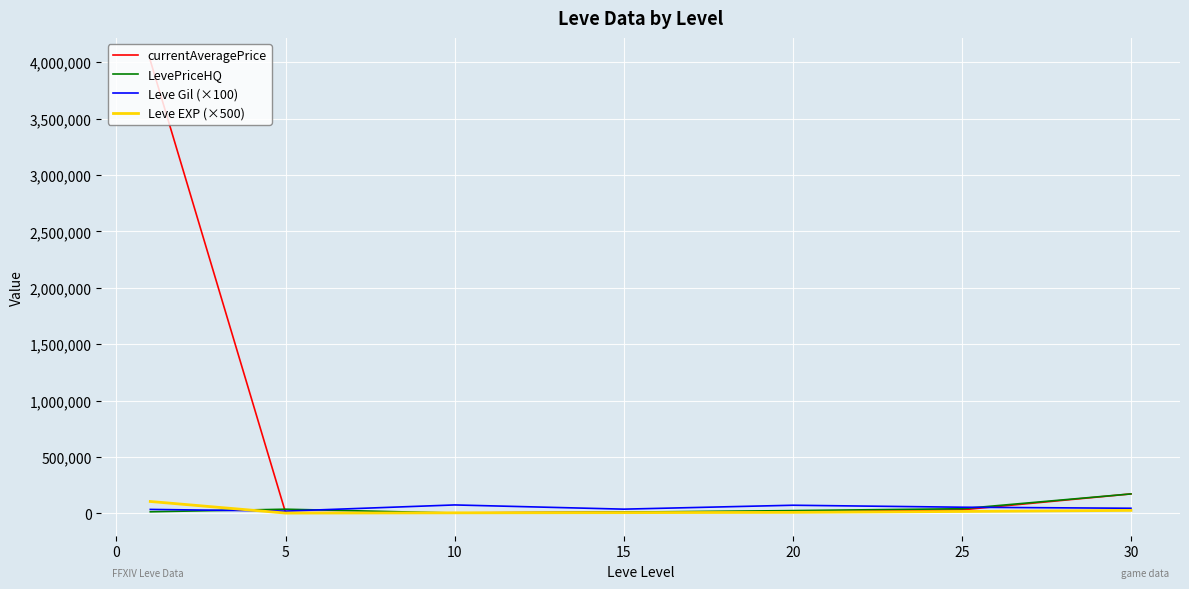

Which series has the largest total across all categories?

currentAveragePrice